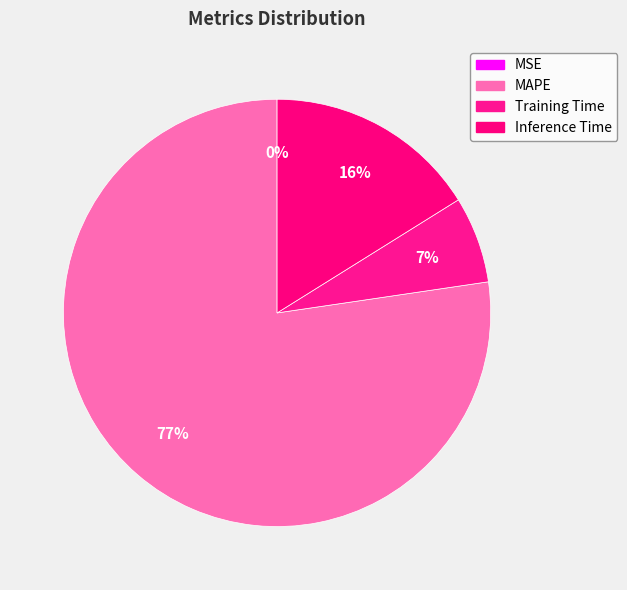

What is the smallest slice in the pie chart?

MSE